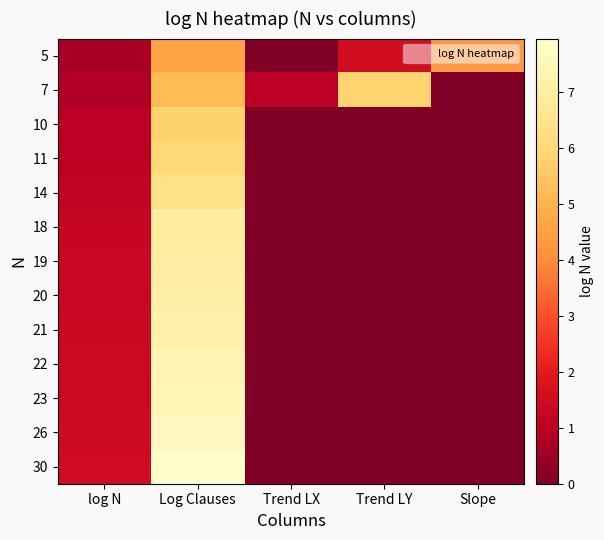

Rank the series at Slope from highest to lowest value.

5, 7, 10, 11, 14, 18, 19, 20, 21, 22, 23, 26, 30